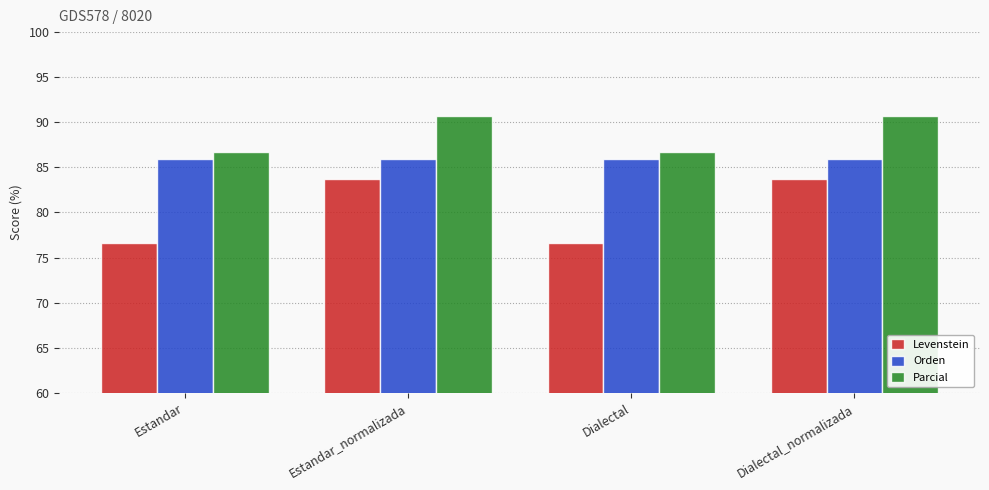

List the series in order of their peak value, lowest first.

Levenstein, Orden, Parcial